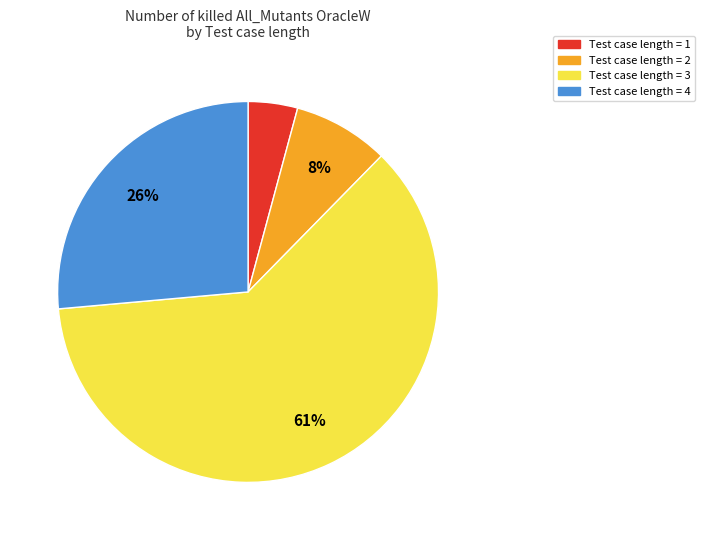

To the nearest percent, what is the average slice percentage?

25%